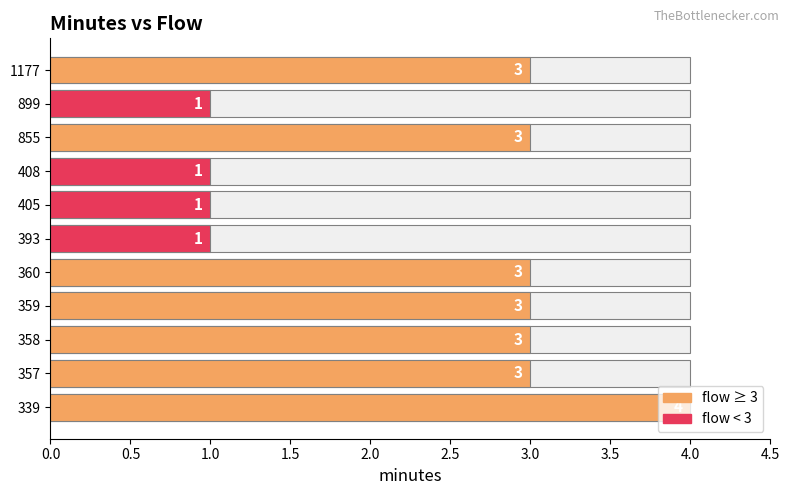

Count the number of data series in this chart.

1